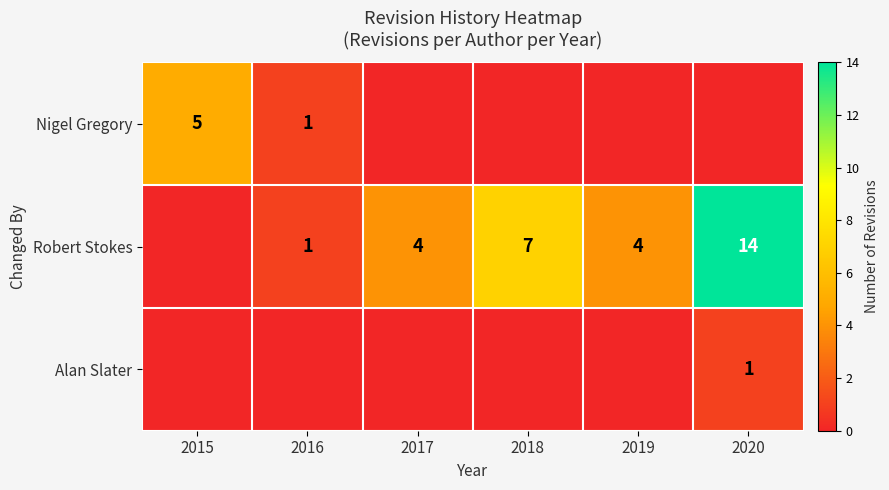

The Nigel Gregory series shows 5 at 2015. True or false?

True